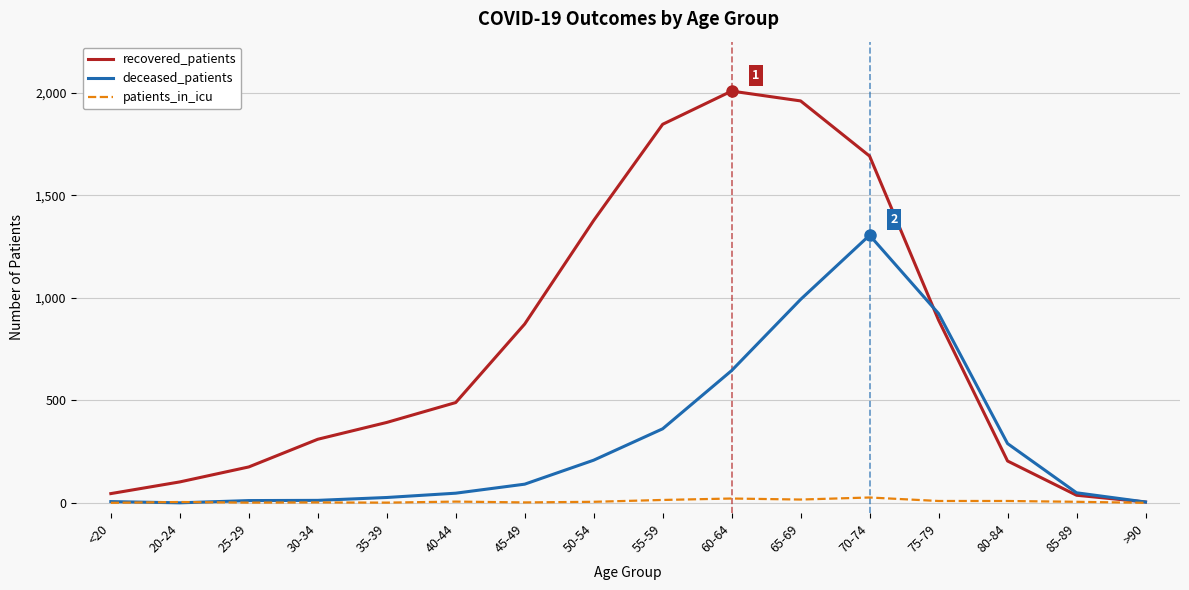

Which series has the largest total across all categories?

recovered_patients